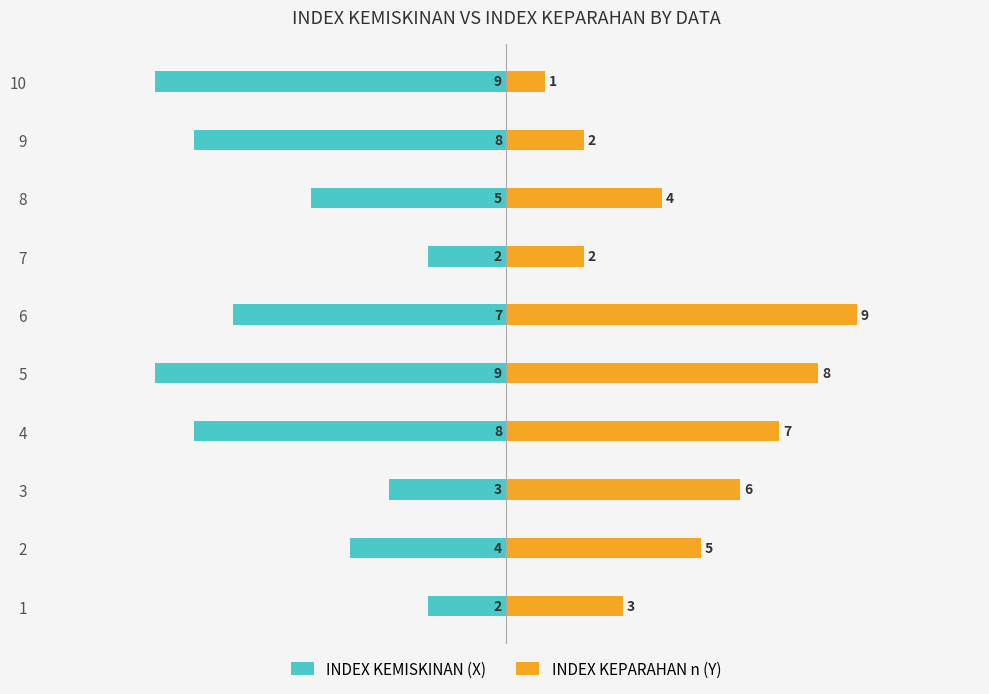

At how many categories does at least one series exceed -7?

10